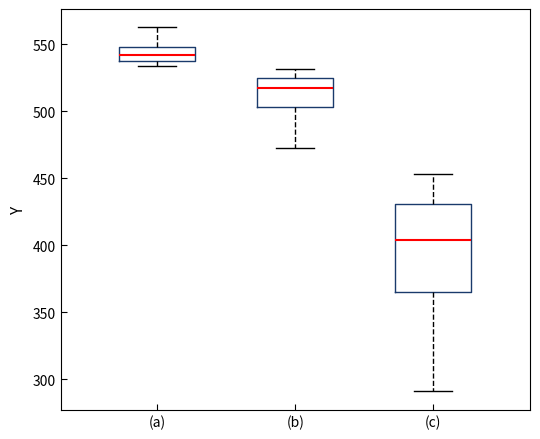

Which box has the highest median line?

(a)